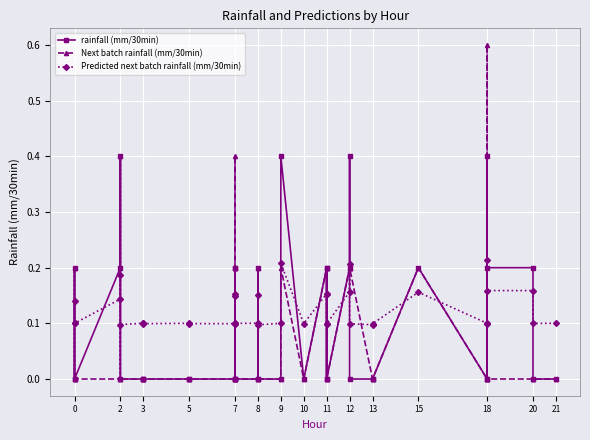

What is the difference between the maximum and minimum values in the Next batch rainfall (mm/30min) series?

0.6